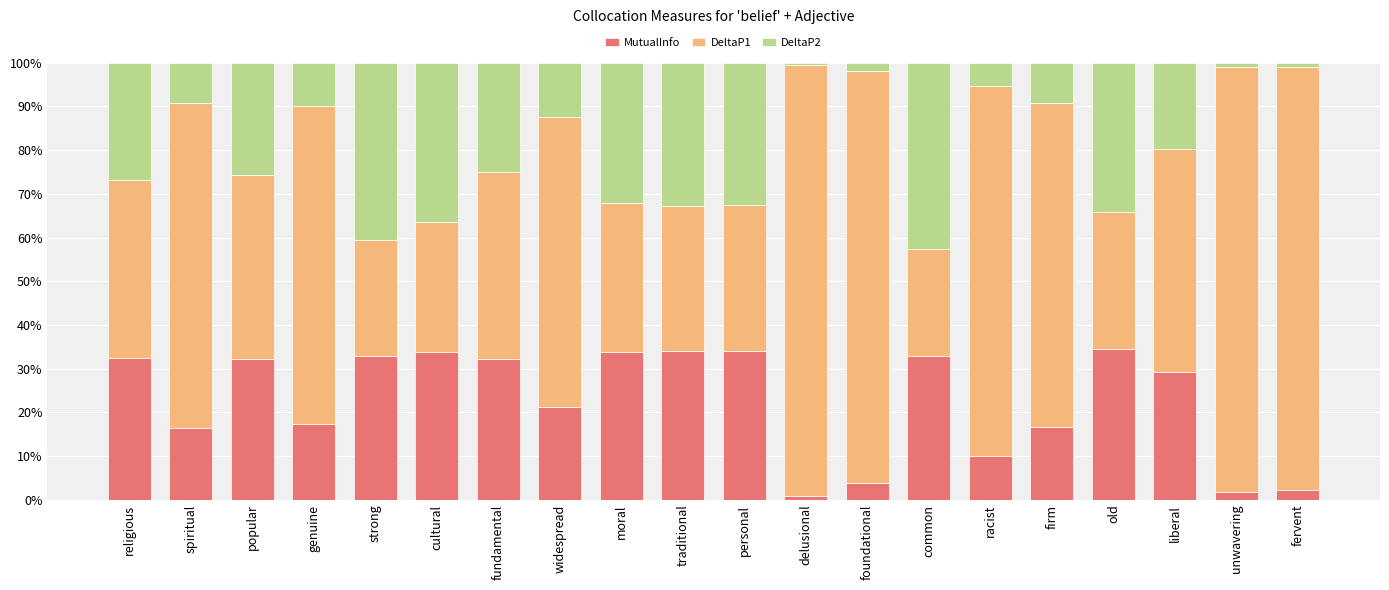

Are the bars horizontal?

No